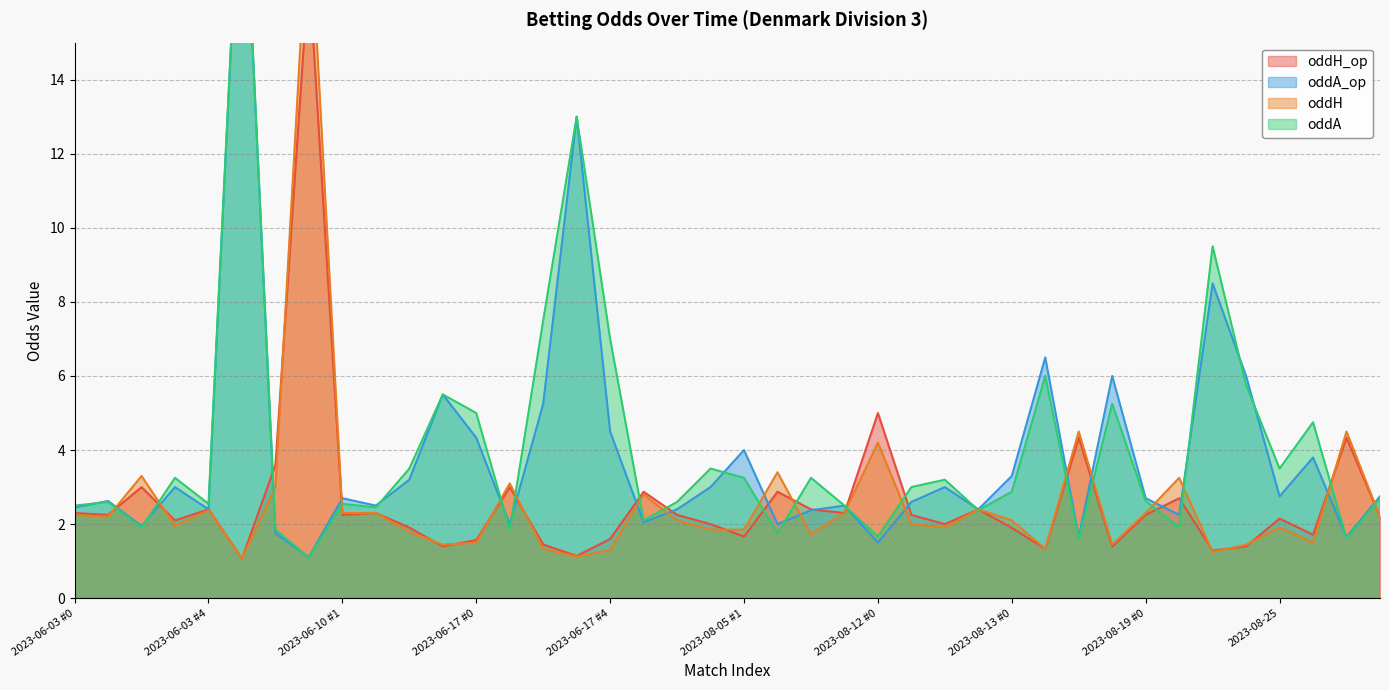

Does the chart have visible grid lines?

Yes